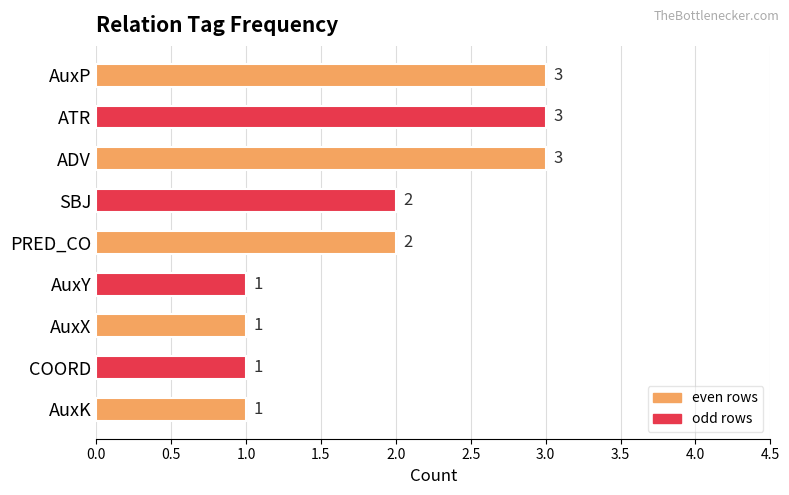

What is the sum of all values?

17